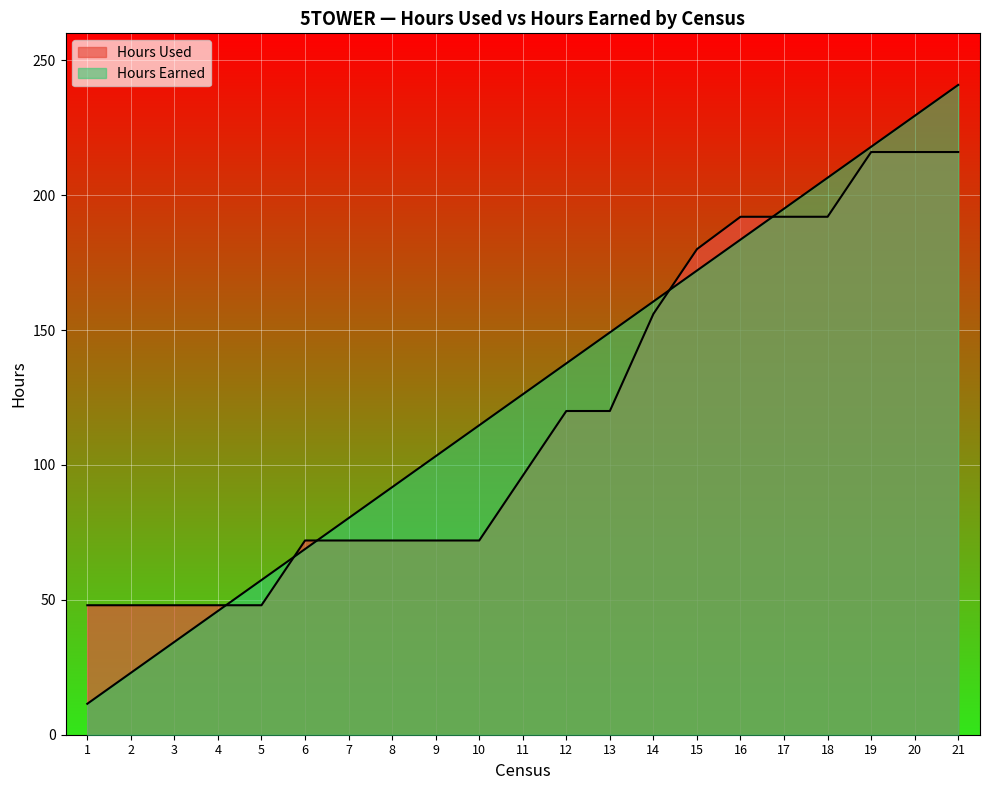

How many categories are shown in the chart?

21